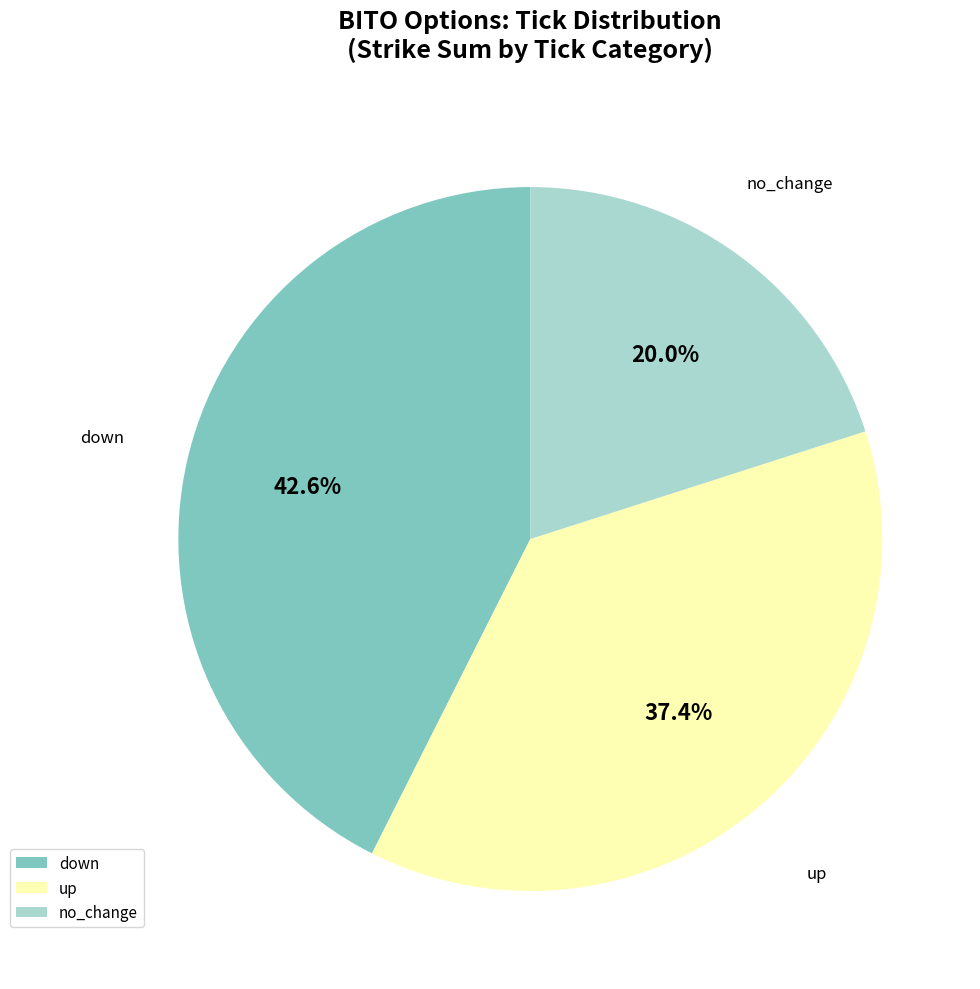

The up slice represents 28% of the pie. True or false?

False